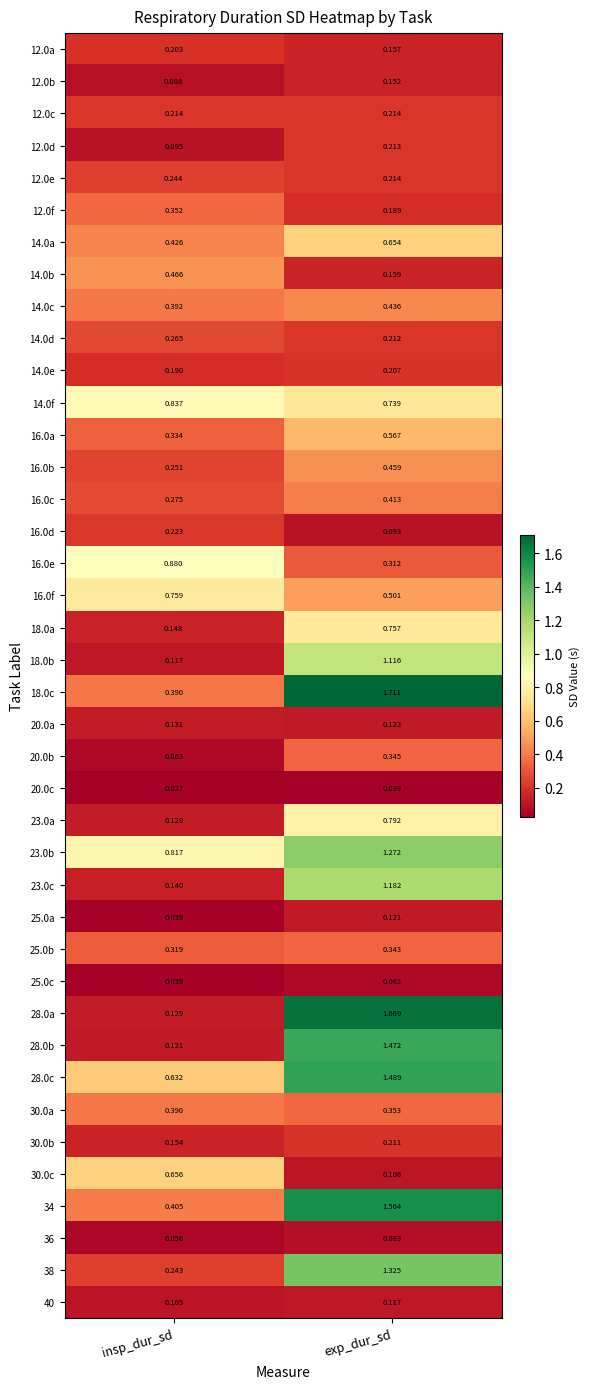

Rank the series by their maximum value, from highest to lowest.

18.0c, 28.0a, 34, 28.0c, 28.0b, 38, 23.0b, 23.0c, 18.0b, 16.0e, 14.0f, 23.0a, 16.0f, 18.0a, 30.0c, 14.0a, 16.0a, 14.0b, 16.0b, 14.0c, 16.0c, 30.0a, 12.0f, 20.0b, 25.0b, 14.0d, 12.0e, 16.0d, 12.0c, 12.0d, 30.0b, 14.0e, 12.0a, 12.0b, 20.0a, 25.0a, 40, 36, 25.0c, 20.0c